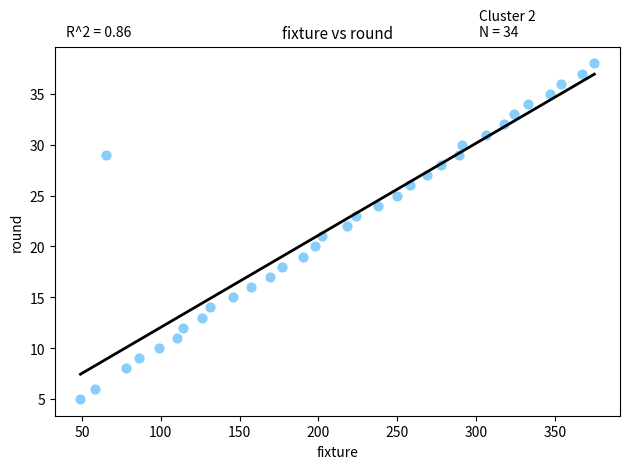

What is the range of X values (max minus min)?

326